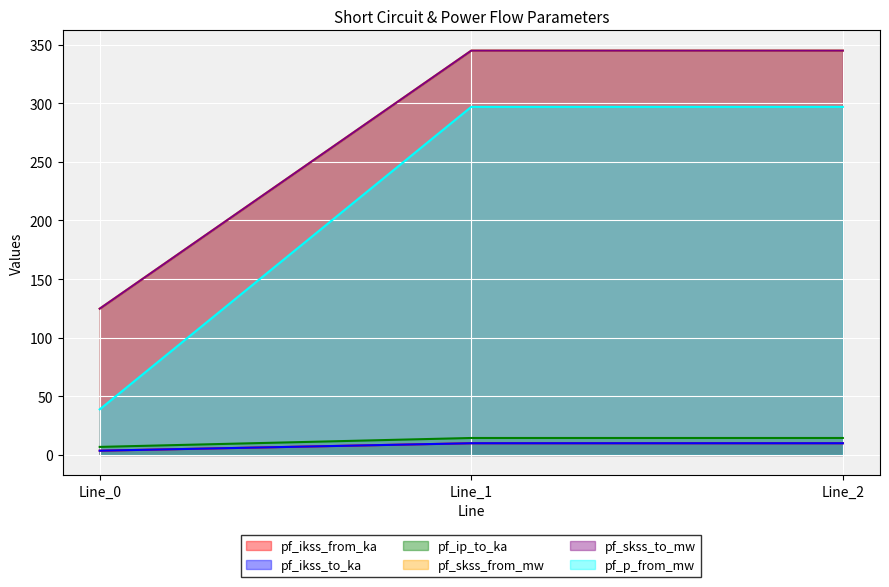

At which label does pf_ikss_to_ka reach its peak?

Line_1